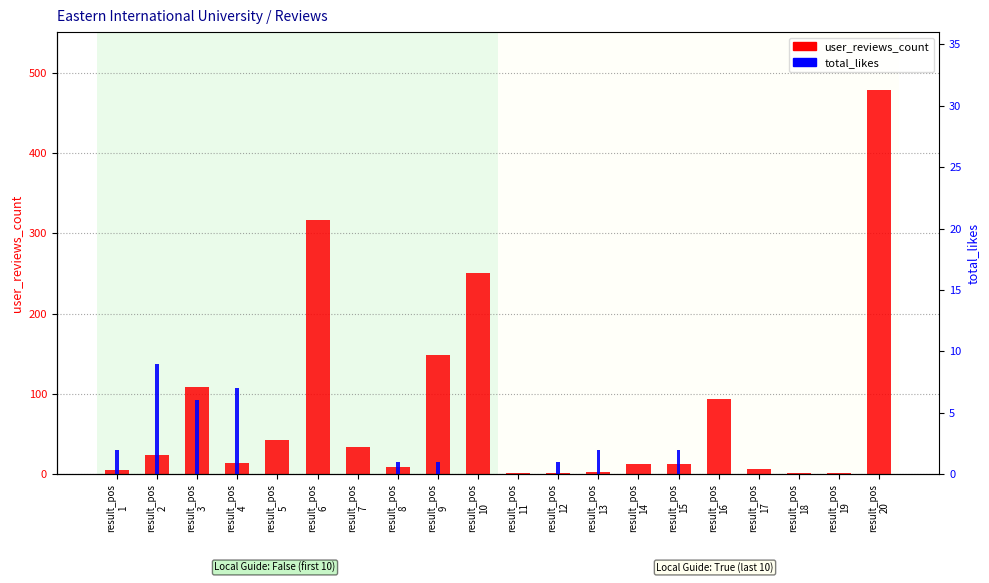

Which category has the highest value in the total_likes series?

result_pos
2